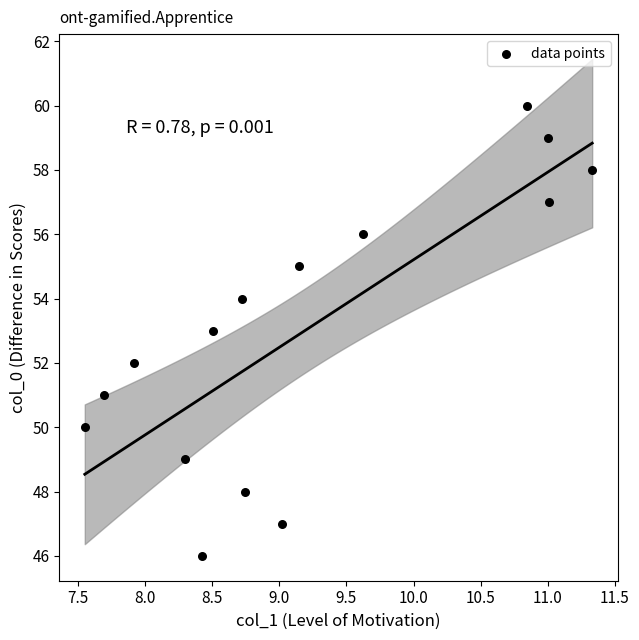

What is the range of Y values (max minus min)?

14